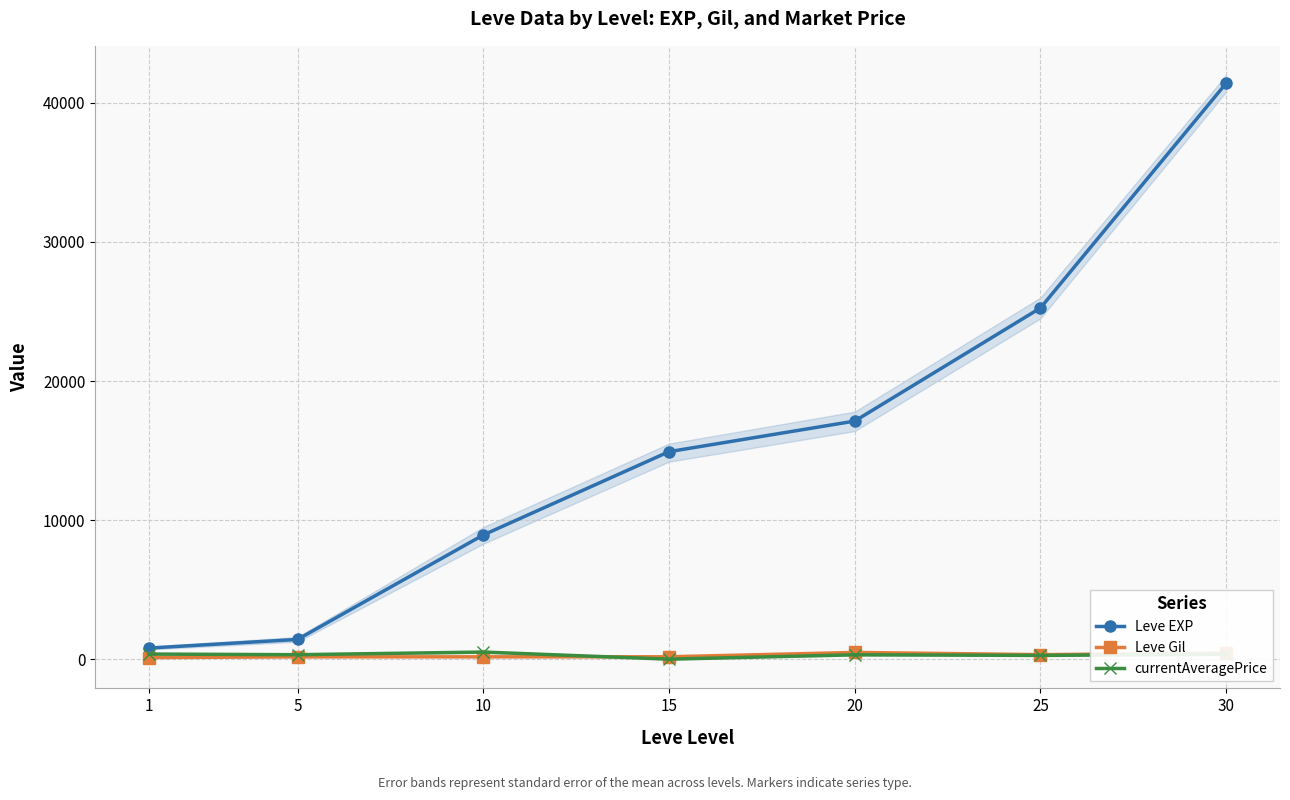

At which category does currentAveragePrice reach its first local peak?

10